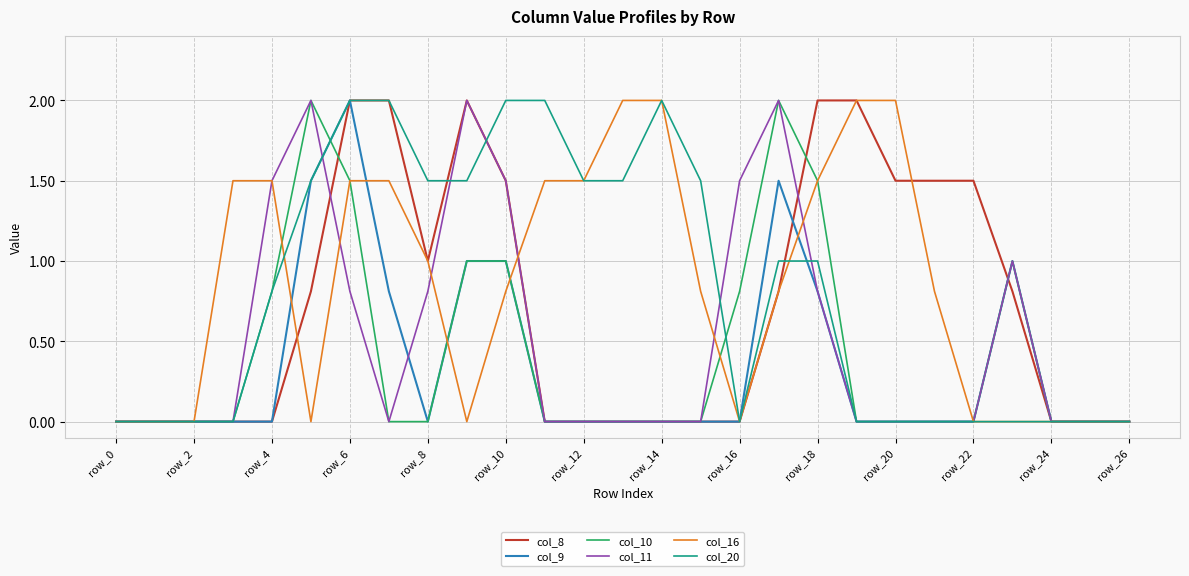

What is the highest value of the col_9 series?

2.0